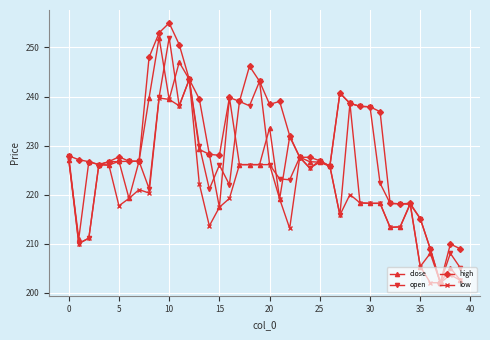

What is the value of the high point at the 10th from the left?

253.0